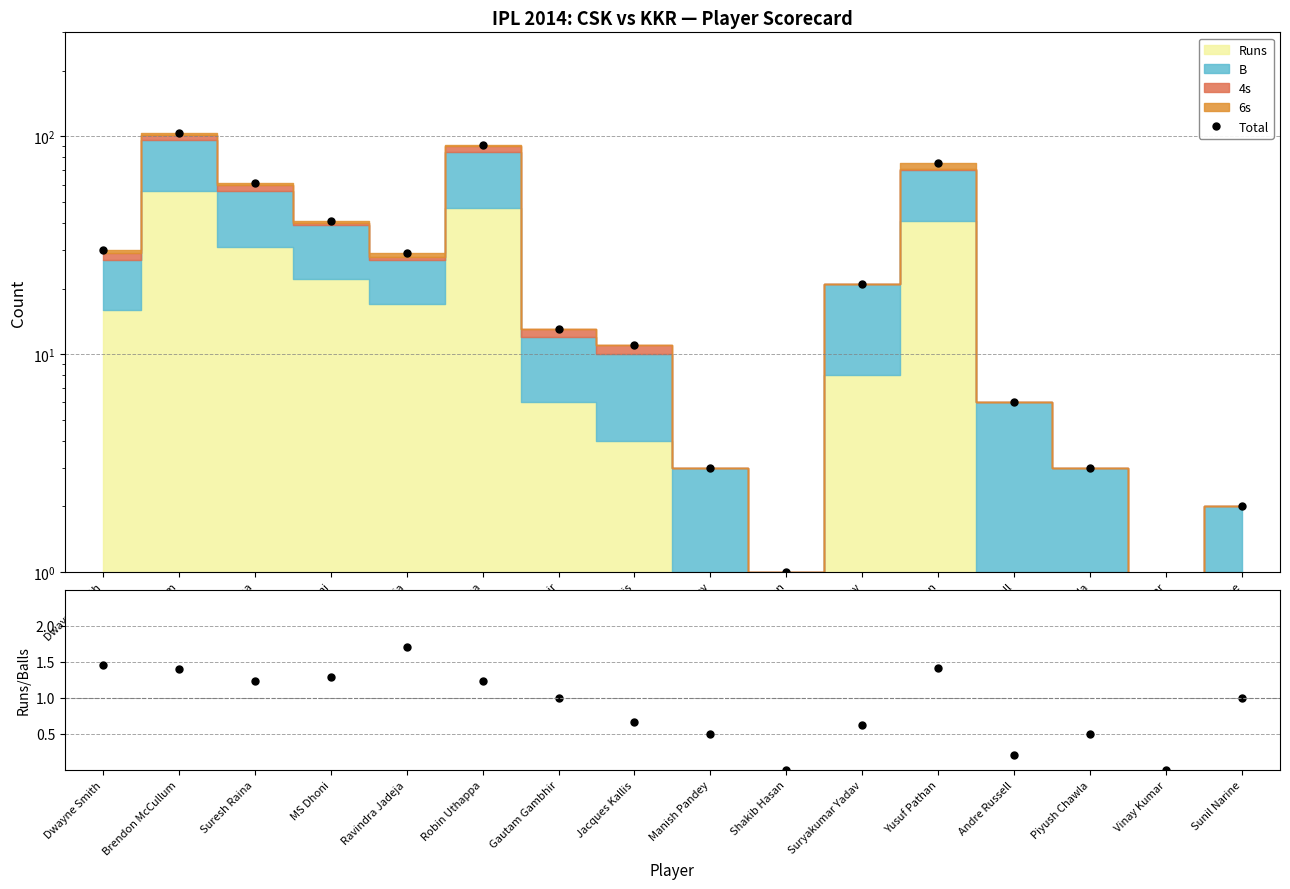

The Runs/Balls series shows 1.9 at Dwayne Smith. True or false?

False